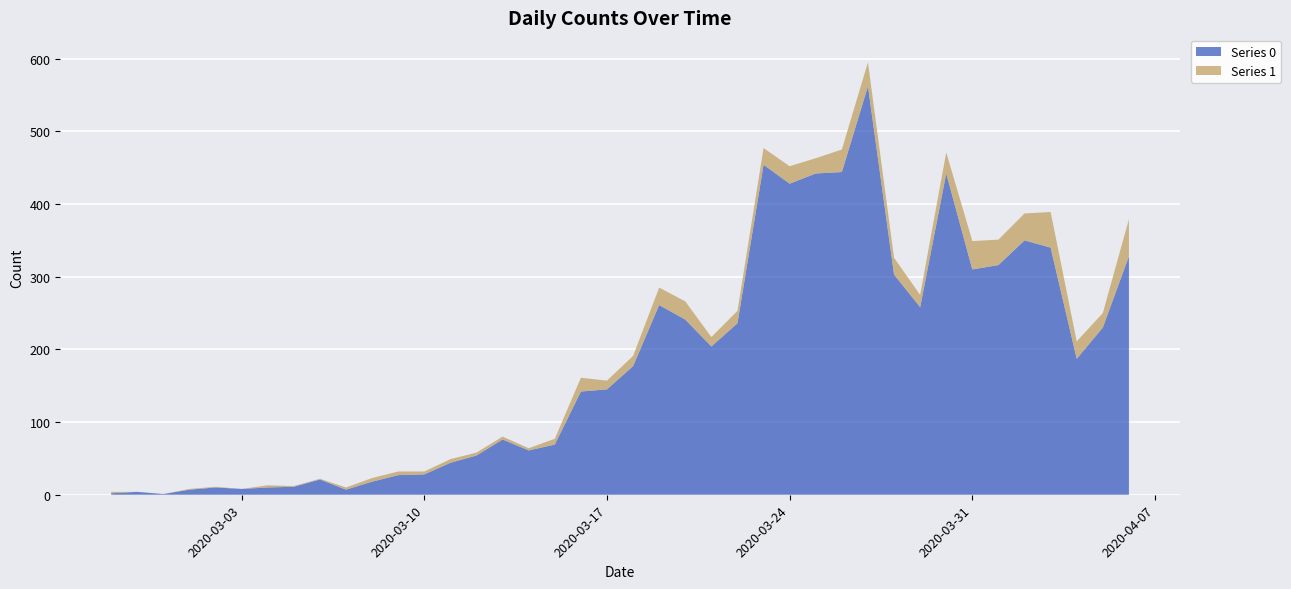

True or false: Series 0 has a value of 585 at 2020-03-25.

False